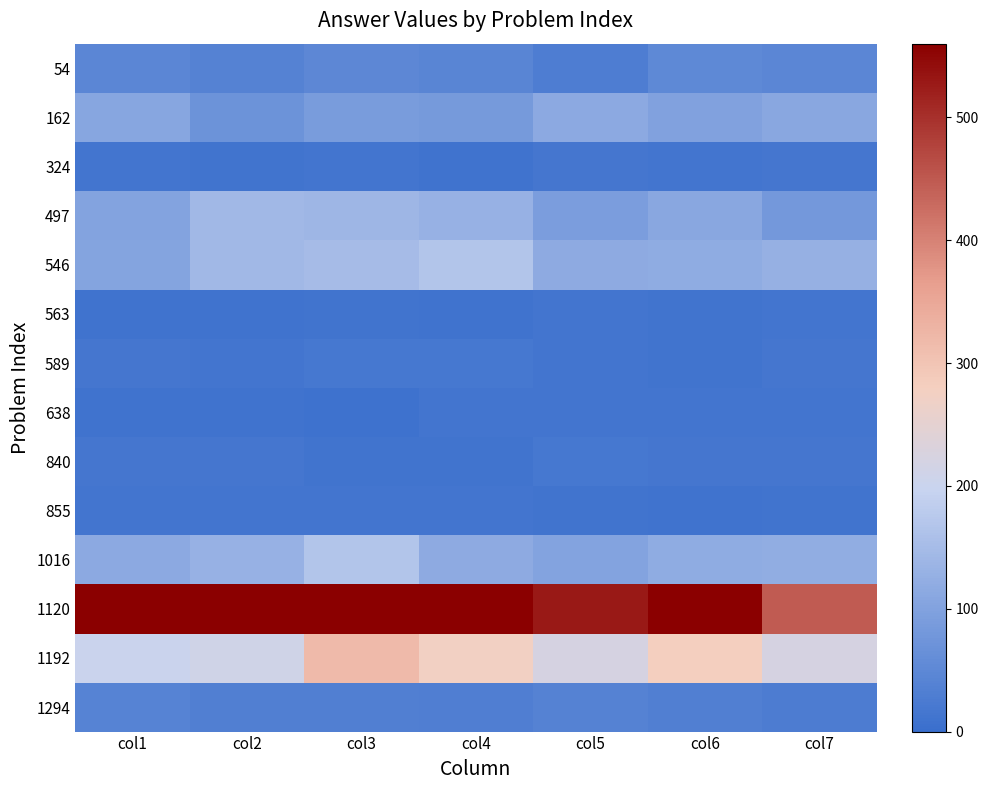

How many series are shown in this chart?

14